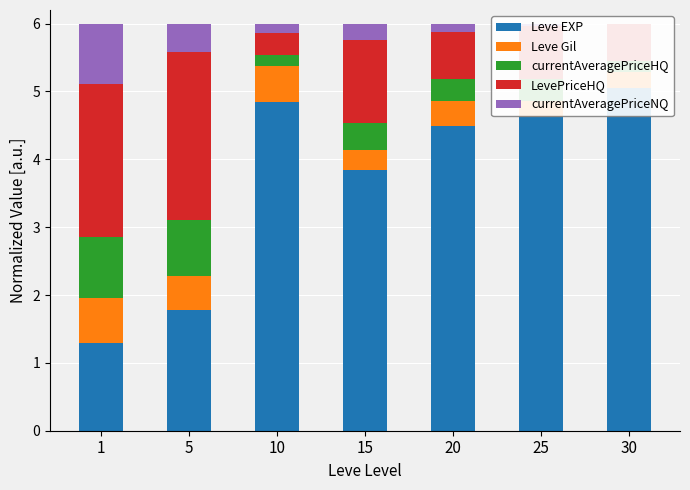

Which series has the largest range (max minus min)?

Leve EXP